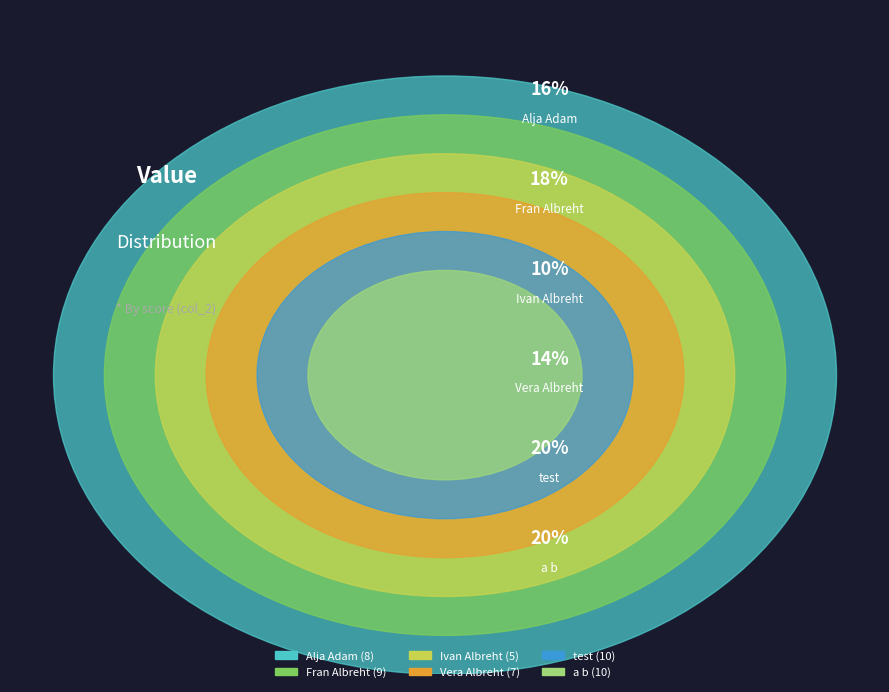

Approximately how many times larger is the value at Fran Albreht compared to test?

0.9